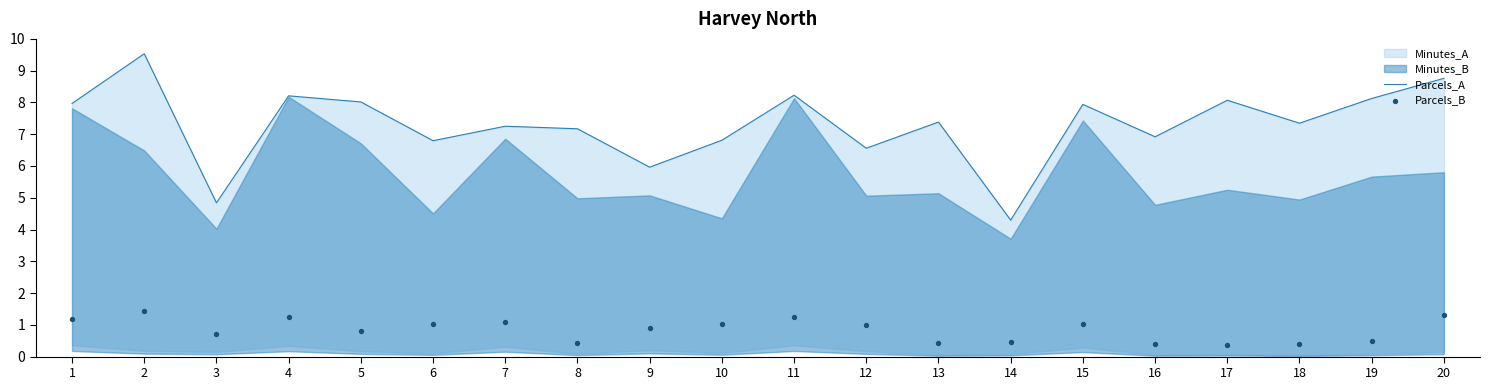

Which series contains the lowest Y value?

Parcels_B